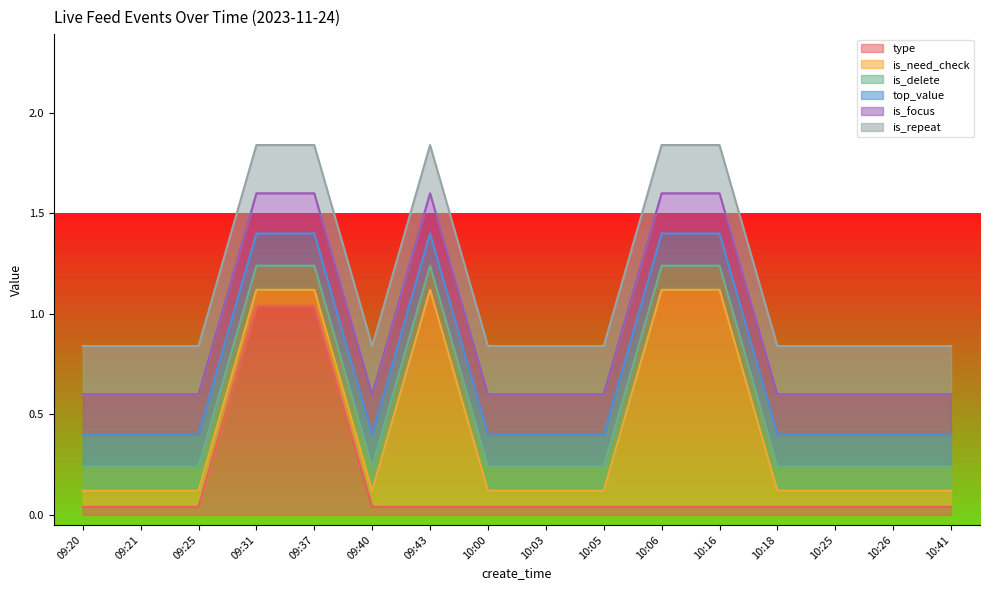

Reading left to right, list all the values displayed in this chart.

type: 09:20=0	09:21=0	09:25=0	09:31=1	09:37=1	09:40=0	09:43=0	10:00=0	10:03=0	10:05=0	10:06=0	10:16=0	10:18=0	10:25=0	10:26=0	10:41=0
is_need_check: 09:20=0	09:21=0	09:25=0	09:31=0	09:37=0	09:40=0	09:43=1	10:00=0	10:03=0	10:05=0	10:06=1	10:16=1	10:18=0	10:25=0	10:26=0	10:41=0
is_delete: 09:20=0	09:21=0	09:25=0	09:31=0	09:37=0	09:40=0	09:43=0	10:00=0	10:03=0	10:05=0	10:06=0	10:16=0	10:18=0	10:25=0	10:26=0	10:41=0
top_value: 09:20=0	09:21=0	09:25=0	09:31=0	09:37=0	09:40=0	09:43=0	10:00=0	10:03=0	10:05=0	10:06=0	10:16=0	10:18=0	10:25=0	10:26=0	10:41=0
is_focus: 09:20=0	09:21=0	09:25=0	09:31=0	09:37=0	09:40=0	09:43=0	10:00=0	10:03=0	10:05=0	10:06=0	10:16=0	10:18=0	10:25=0	10:26=0	10:41=0
is_repeat: 09:20=0	09:21=0	09:25=0	09:31=0	09:37=0	09:40=0	09:43=0	10:00=0	10:03=0	10:05=0	10:06=0	10:16=0	10:18=0	10:25=0	10:26=0	10:41=0